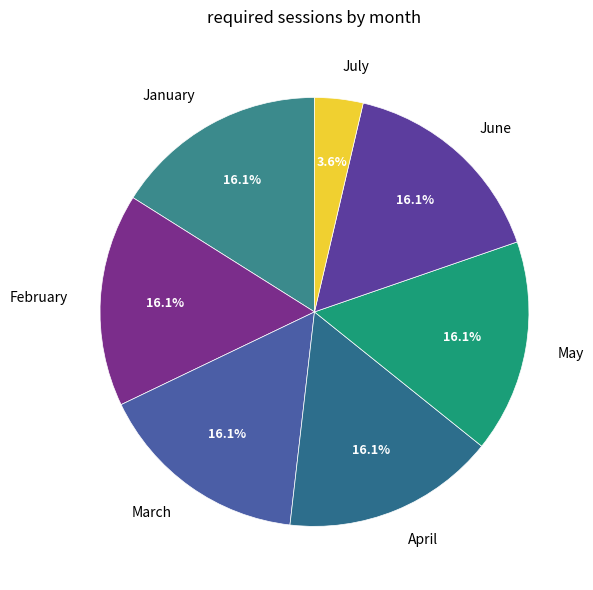

To the nearest percent, what is the average slice percentage?

14%